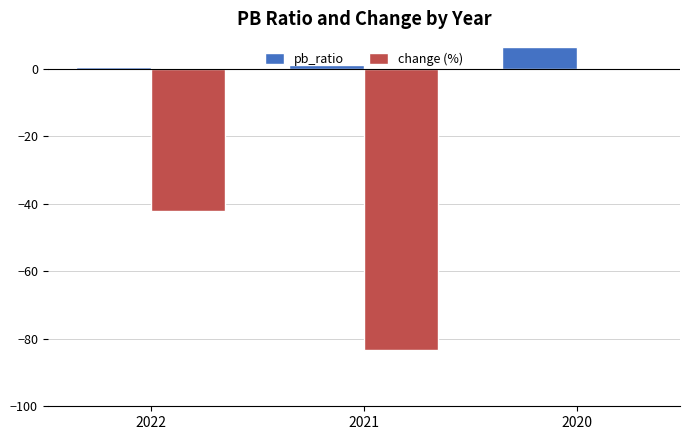

Between 2022 and 2020, which series saw the biggest shift?

change (%)